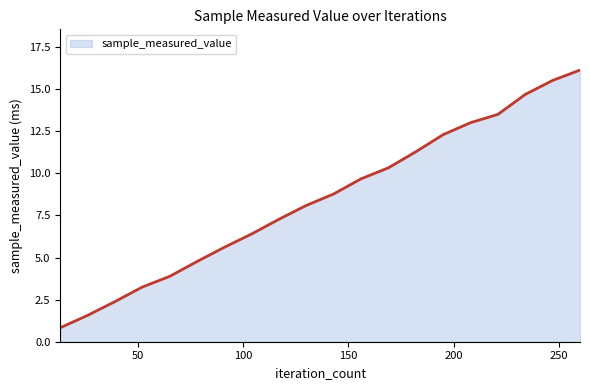

True or false: the data has more than 2 interior local peaks.

False